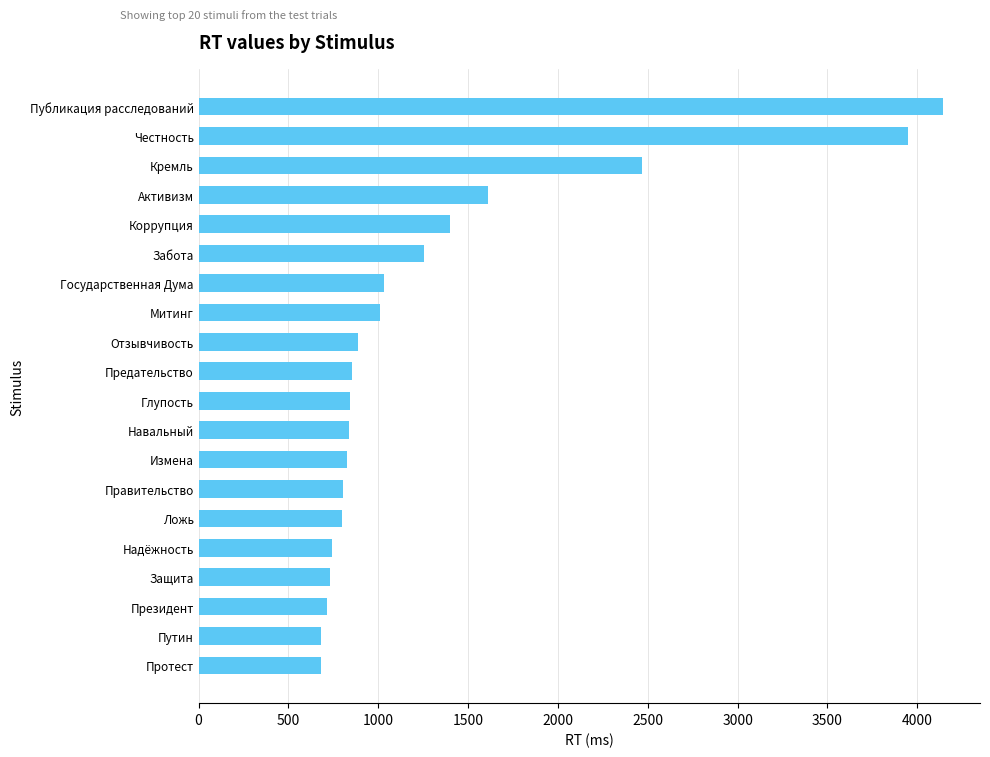

True or false: the data shows 186 at Защита.

False